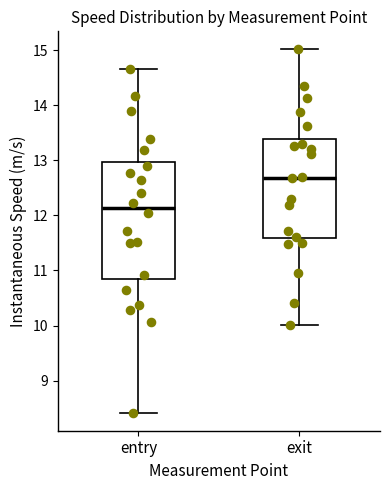

Where is the upper edge of the box for entry on the y-axis? The values are not printed on the chart, so give them approximately, as read against the axis.

13.0